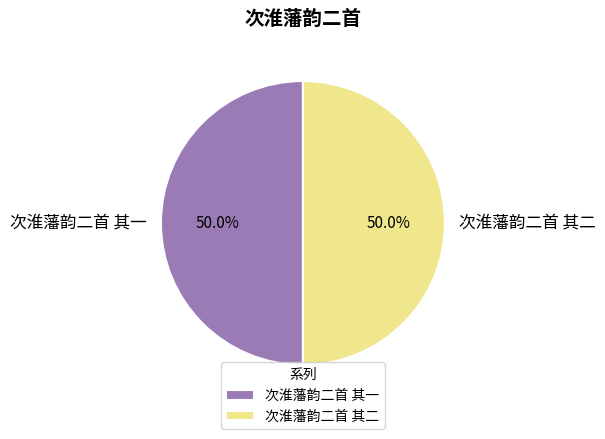

Approximately how many times larger is the value at 次淮藩韵二首 其二 compared to 次淮藩韵二首 其一?

1.0